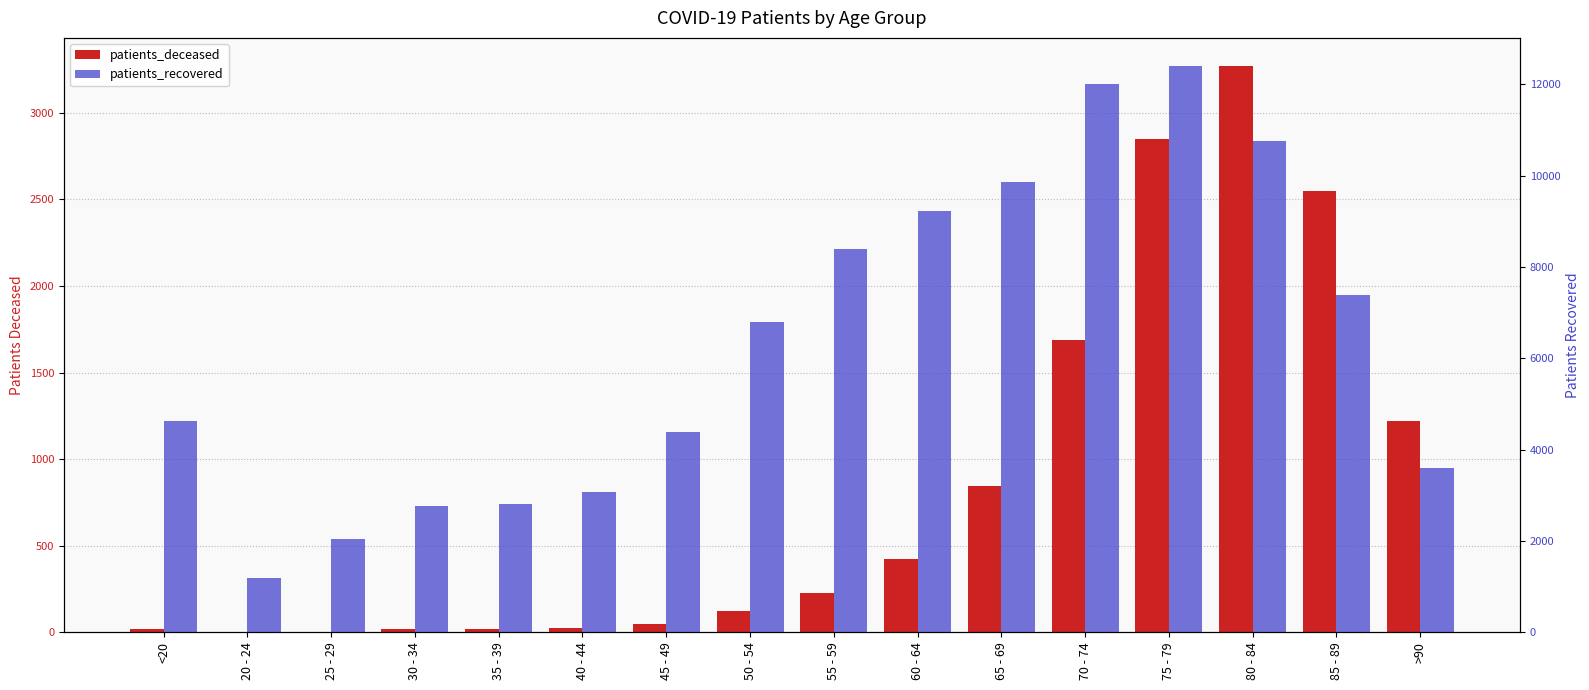

Reading left to right, extract all data points from this chart.

patients_deceased: <20=19	20 - 24=4	25 - 29=3	30 - 34=17	35 - 39=18	40 - 44=24	45 - 49=48	50 - 54=126	55 - 59=227	60 - 64=426	65 - 69=845	70 - 74=1688	75 - 79=2850	80 - 84=3268	85 - 89=2547	>90=1222
patients_recovered: <20=4632	20 - 24=1193	25 - 29=2035	30 - 34=2766	35 - 39=2812	40 - 44=3073	45 - 49=4395	50 - 54=6794	55 - 59=8385	60 - 64=9223	65 - 69=9861	70 - 74=12003	75 - 79=12395	80 - 84=10758	85 - 89=7378	>90=3594